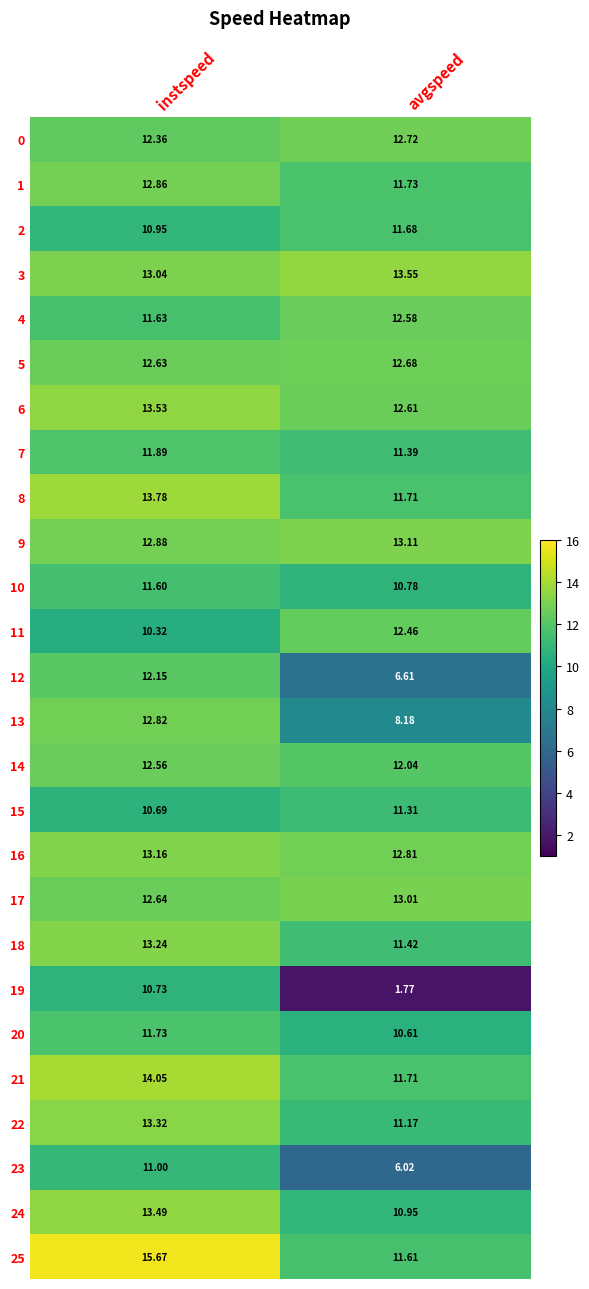

What is the difference between the highest and lowest values at avgspeed?

11.8